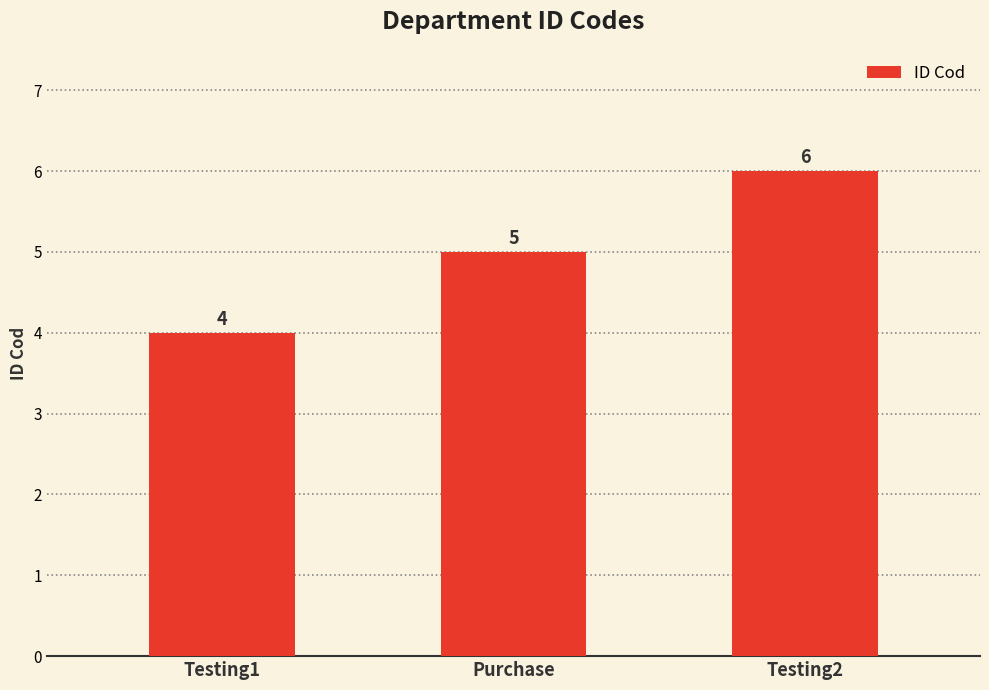

What is the average value?

5